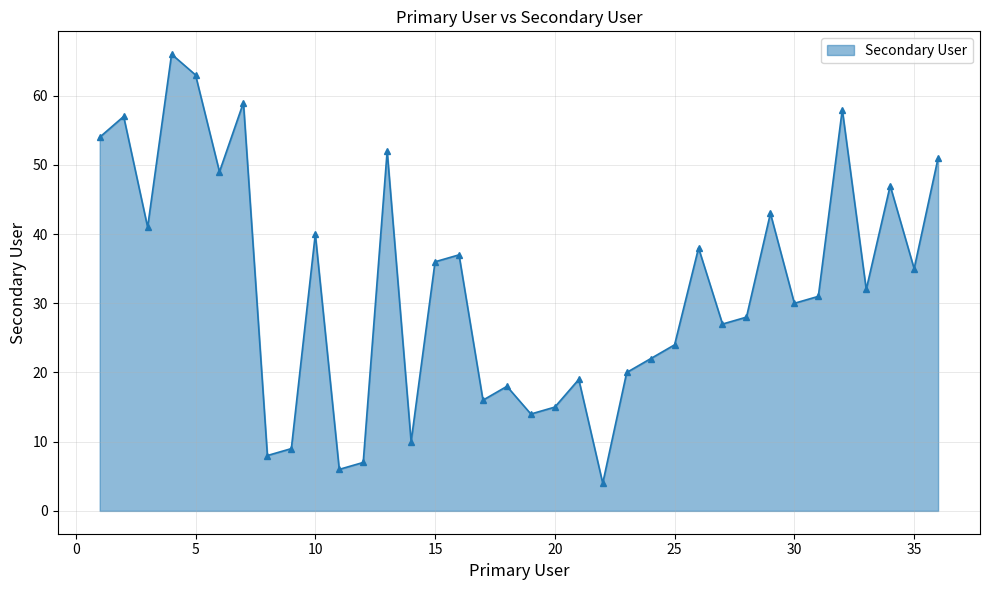

How many distinct data groups are displayed?

1